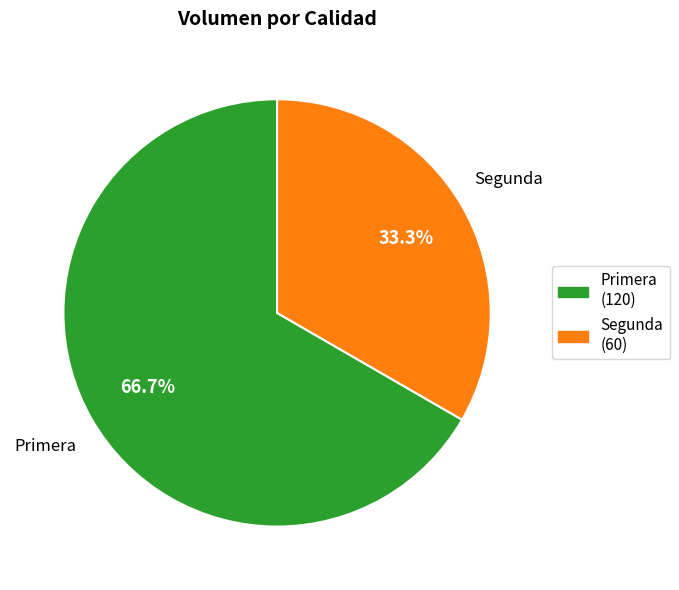

What is the largest slice in the pie chart?

Primera